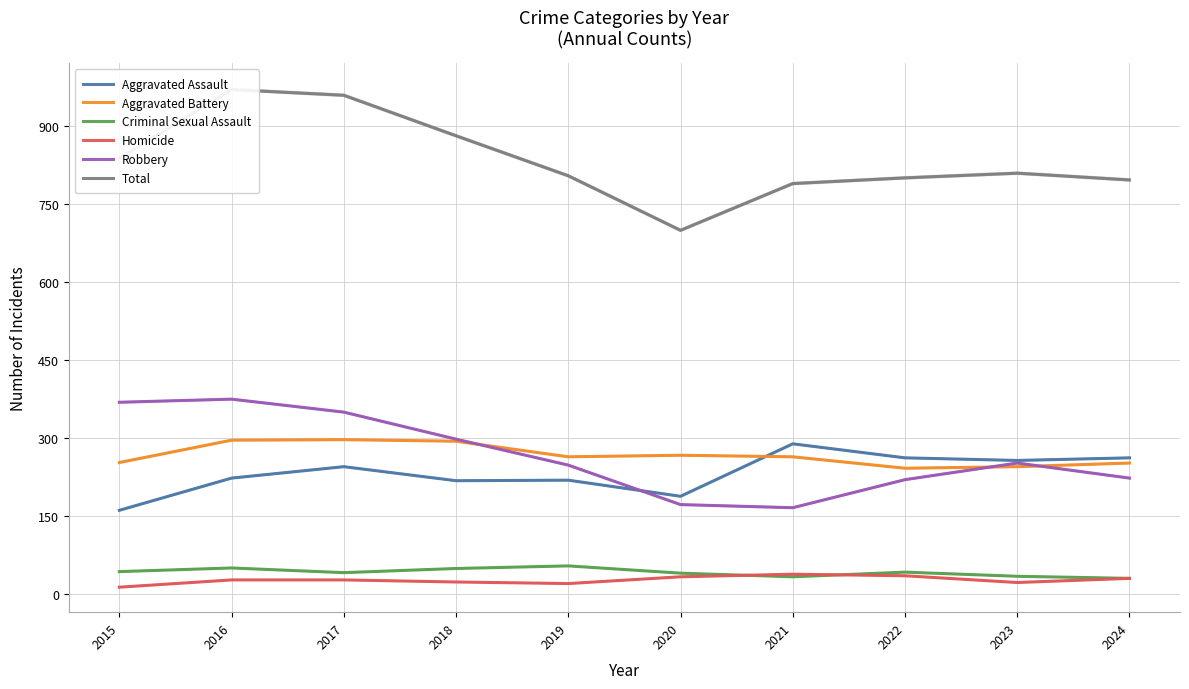

What is the difference between the Aggravated Assault values at 2024 and 2017?

17